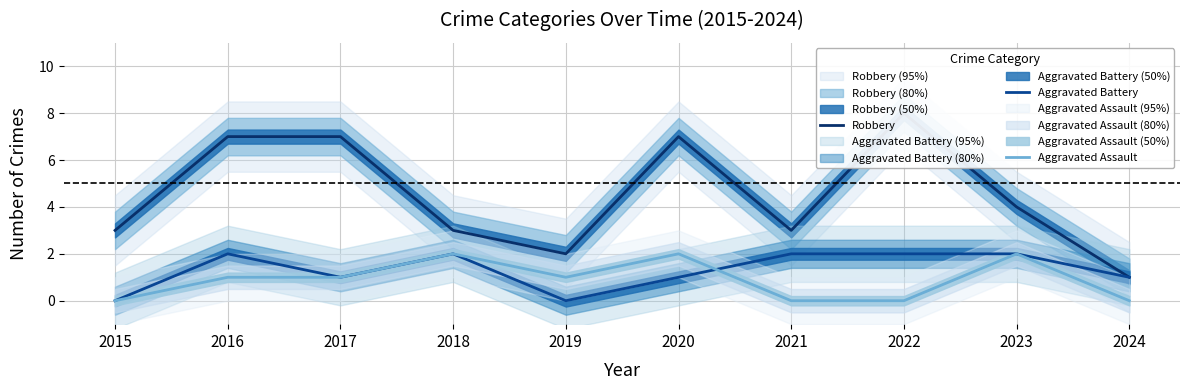

What is the total value across all series at 2021?

5